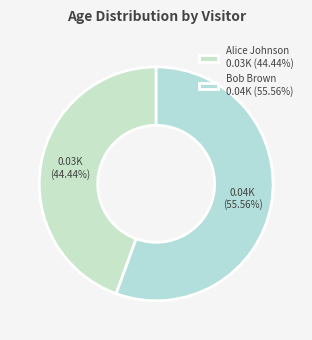

To the nearest percent, what portion does Bob Brown represent?

56%